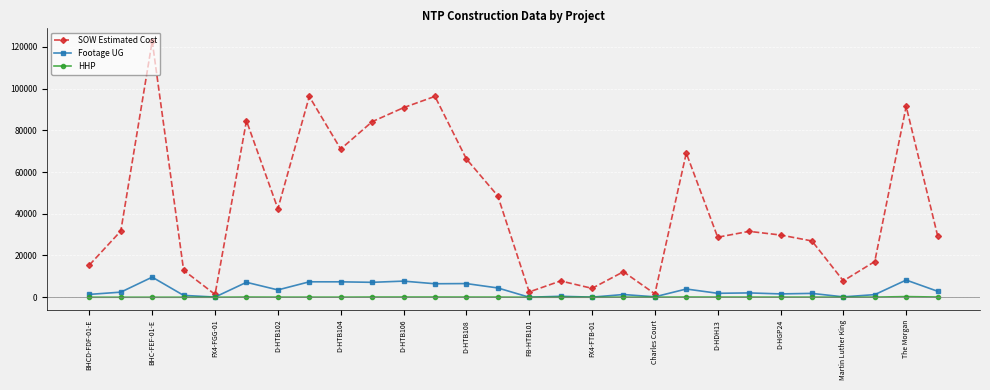

What is the value of the SOW Estimated Cost point at the 8th from the left?

96198.5